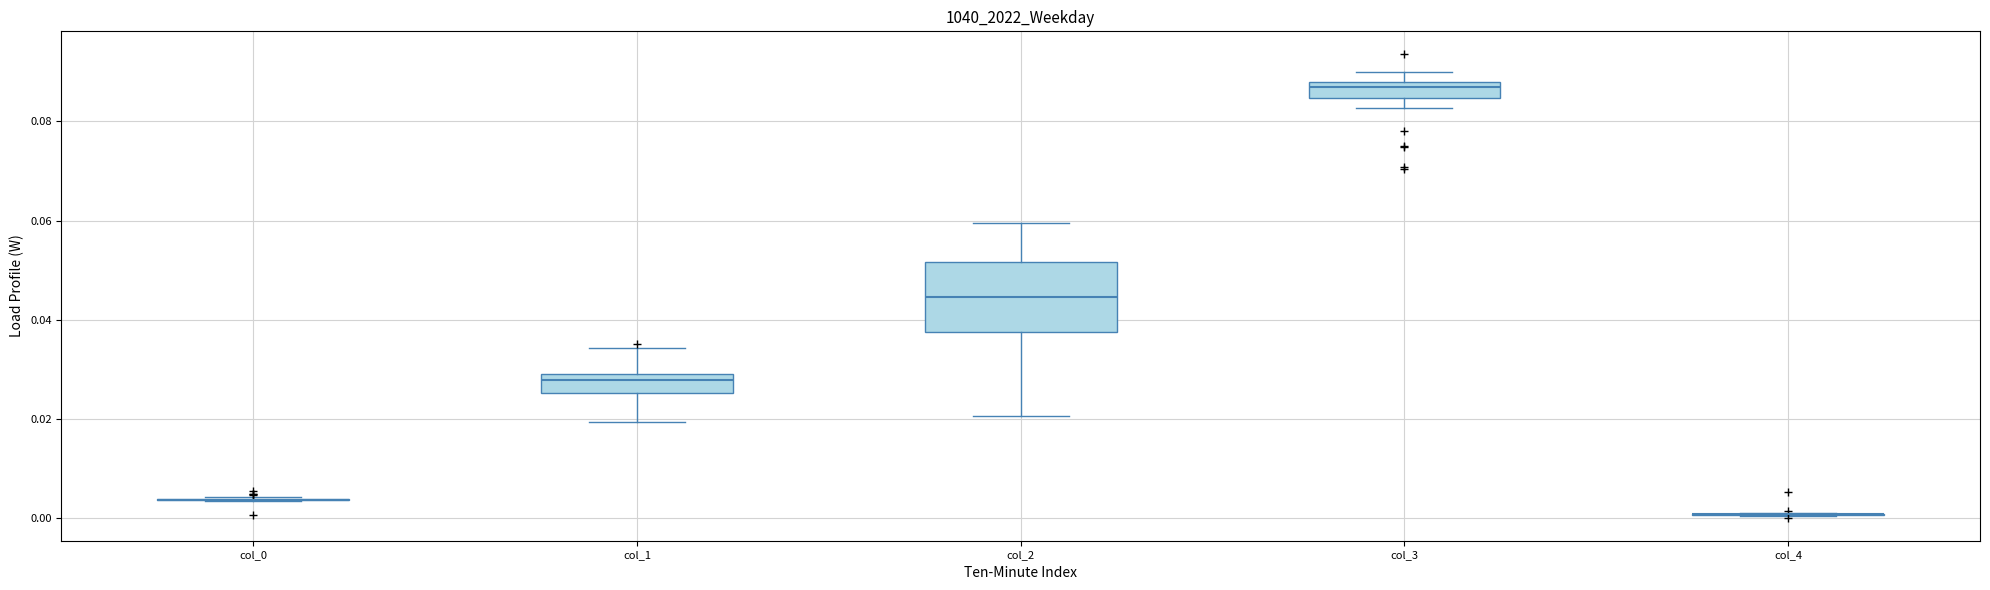

Reading left to right, read every box against the y-axis: the position of its median line, the range the box covers, and the ends of its whiskers. The values are not printed on the chart, so give them approximately, as read against the axis.

col_0: box collapsed to a line at 0.004, whiskers 0.004 to 0.004
col_1: median 0.028, box 0.026 to 0.030, whiskers 0.020 to 0.034
col_2: median 0.044, box 0.038 to 0.052, whiskers 0.020 to 0.060
col_3: median 0.086, box 0.084 to 0.088, whiskers 0.082 to 0.090
col_4: box collapsed to a line at 0.000, whiskers 0.000 to 0.002